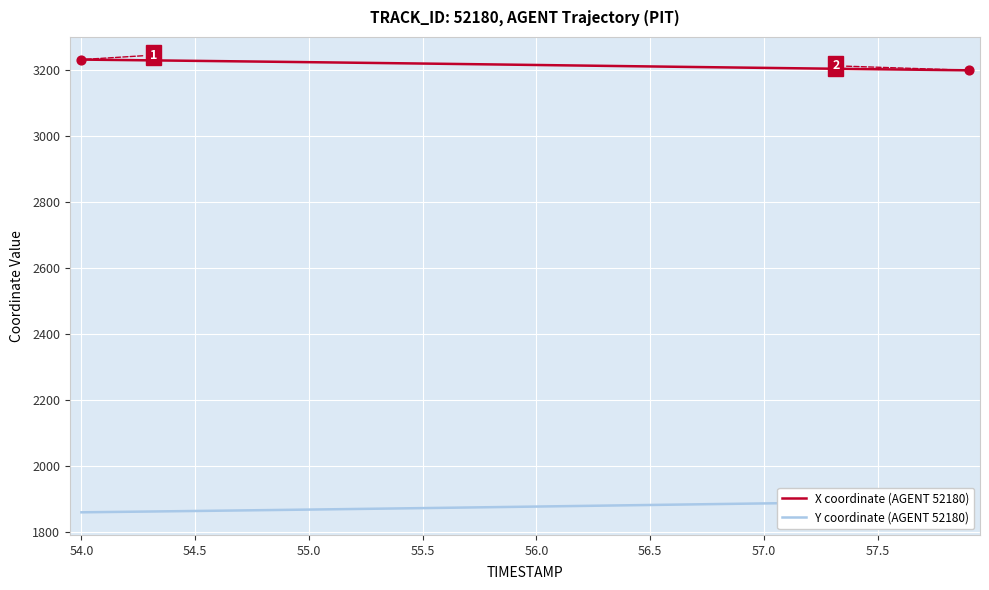

What are all the series names shown in the legend?

X coordinate (AGENT 52180), Y coordinate (AGENT 52180)